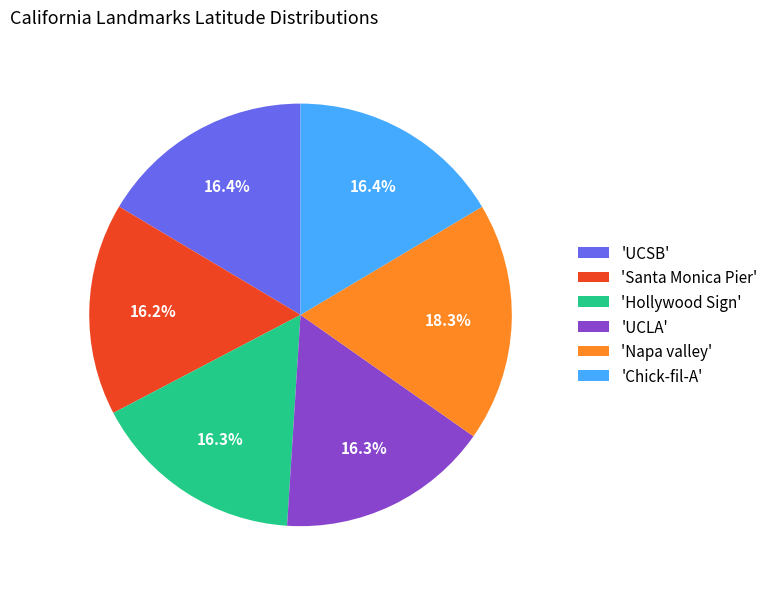

Approximately how many times larger is the value at 'UCLA' compared to 'Napa valley'?

0.9